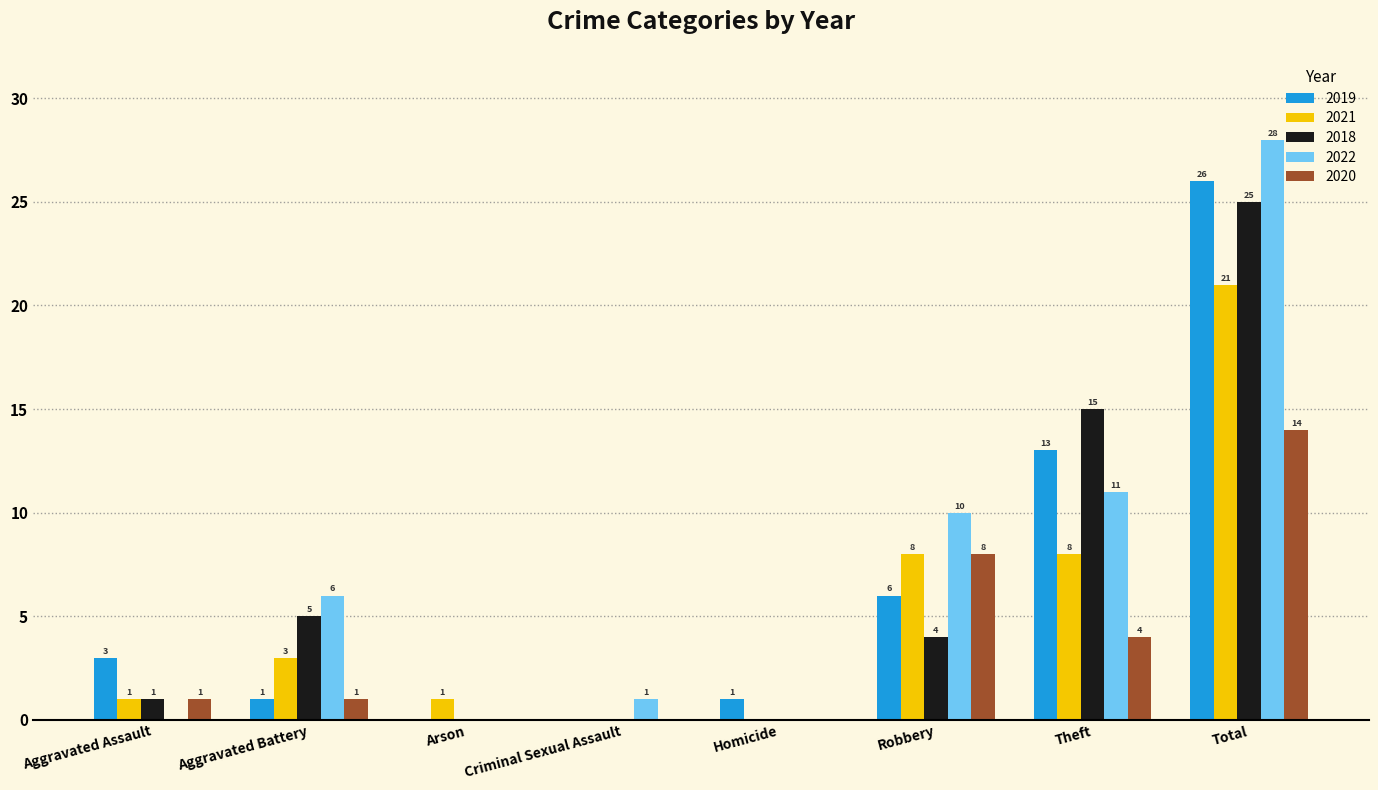

Which series changed the most between Aggravated Battery and Homicide?

2022